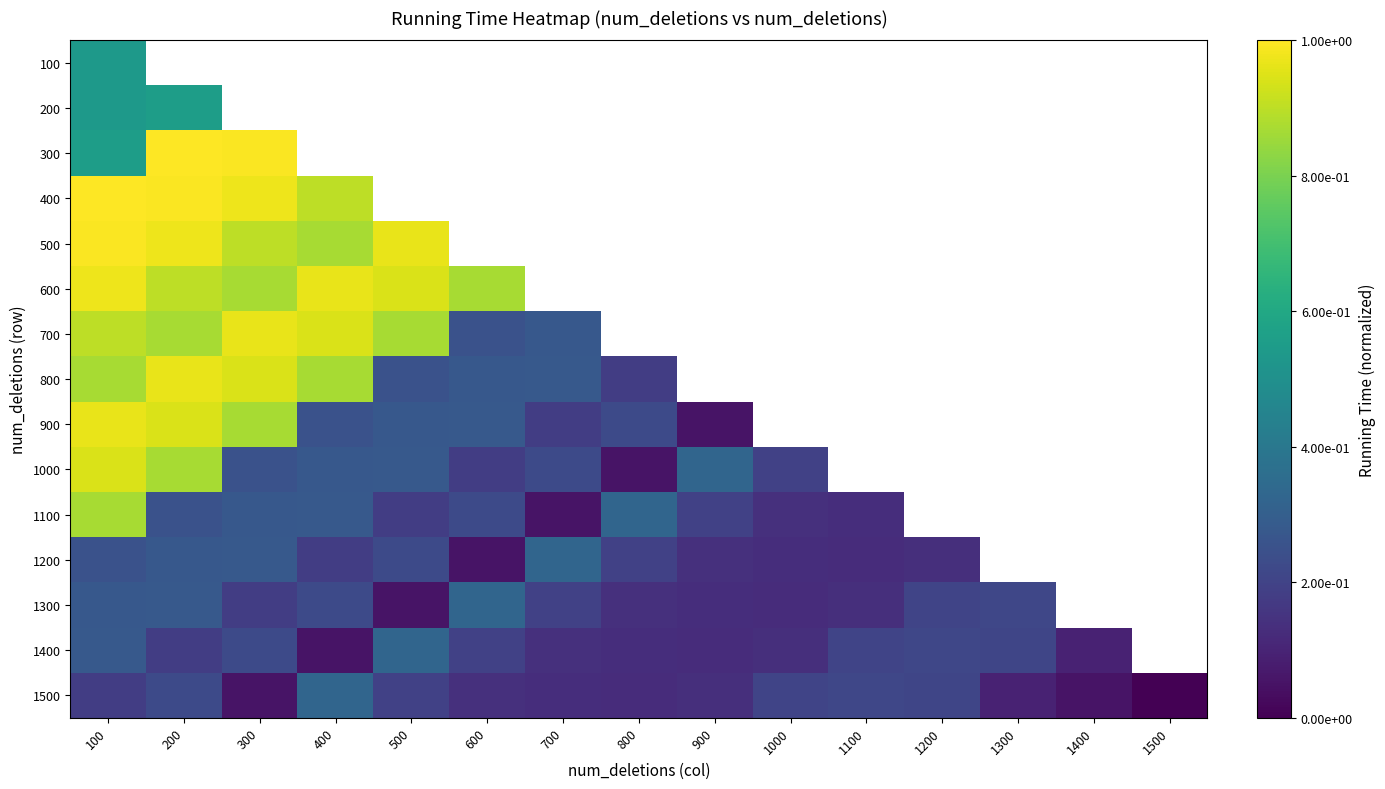

What is the greatest value displayed?

1.0